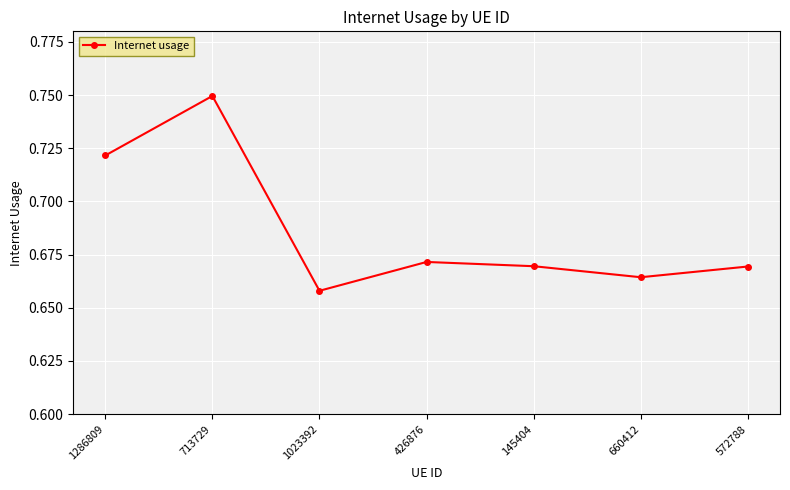

Which label corresponds to the smallest value in the chart?

1023392